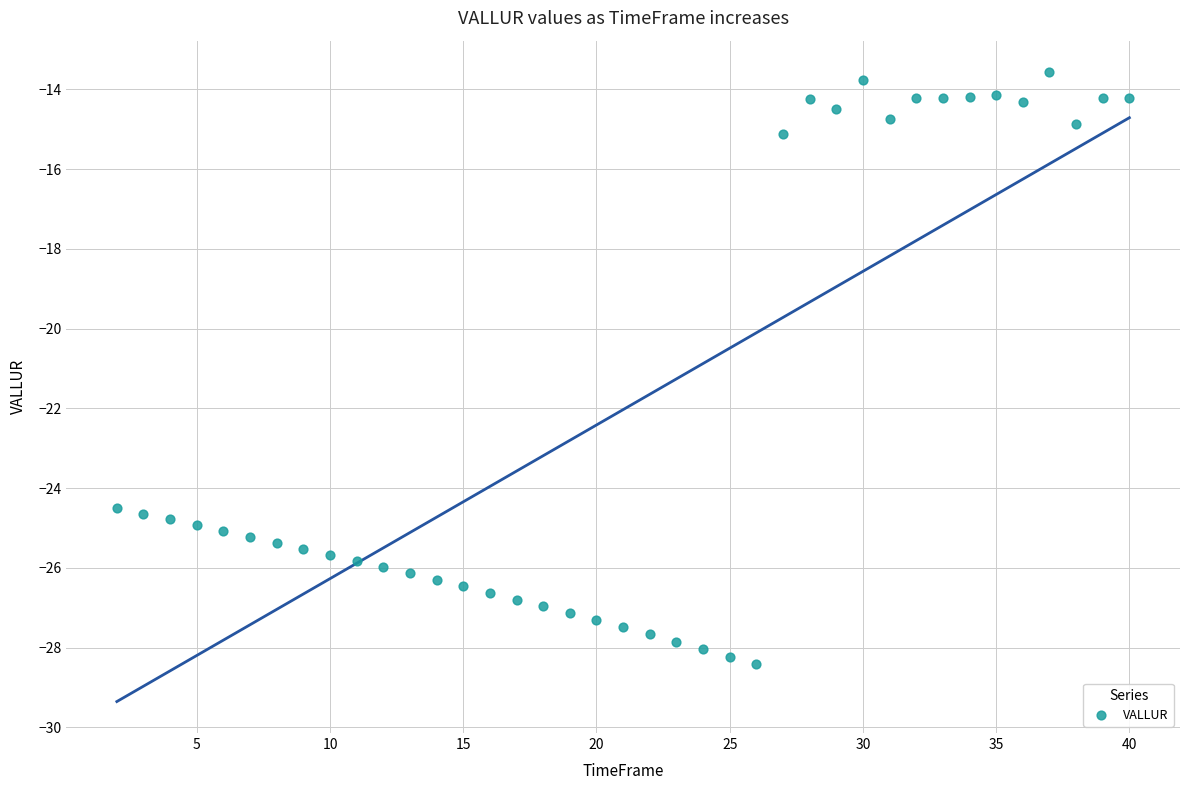

What is the range of Y values (max minus min)?

14.9